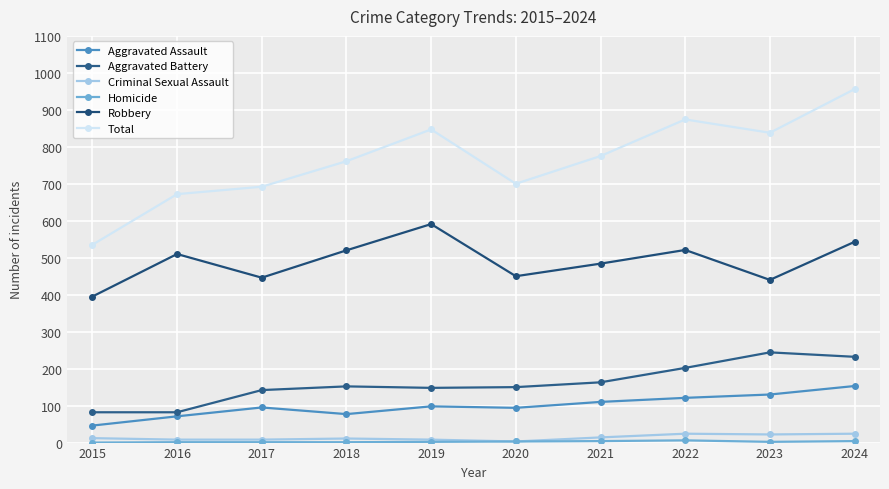

What is the total value across all series at 2021?

1550